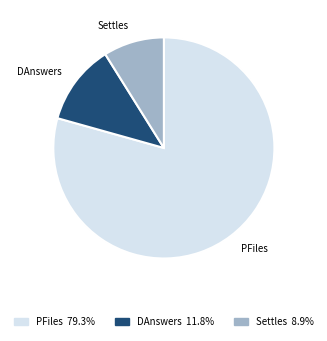

Combined, do DAnswers and Settles account for over 50%?

No